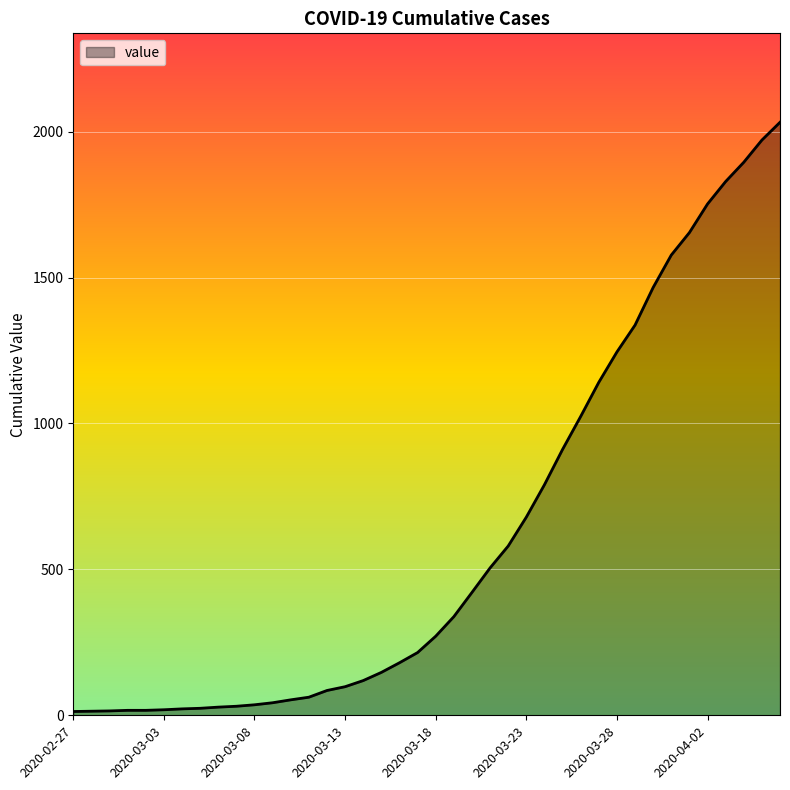

What is the greatest value displayed?

2032